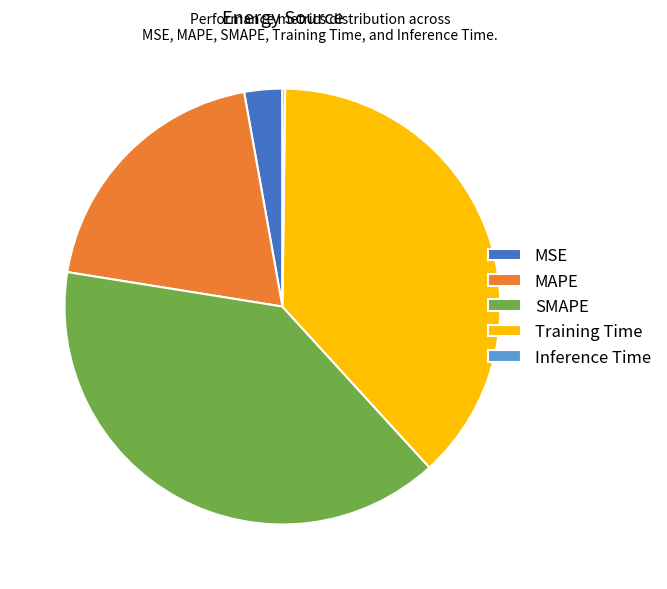

The MSE slice represents 3% of the pie. True or false?

True